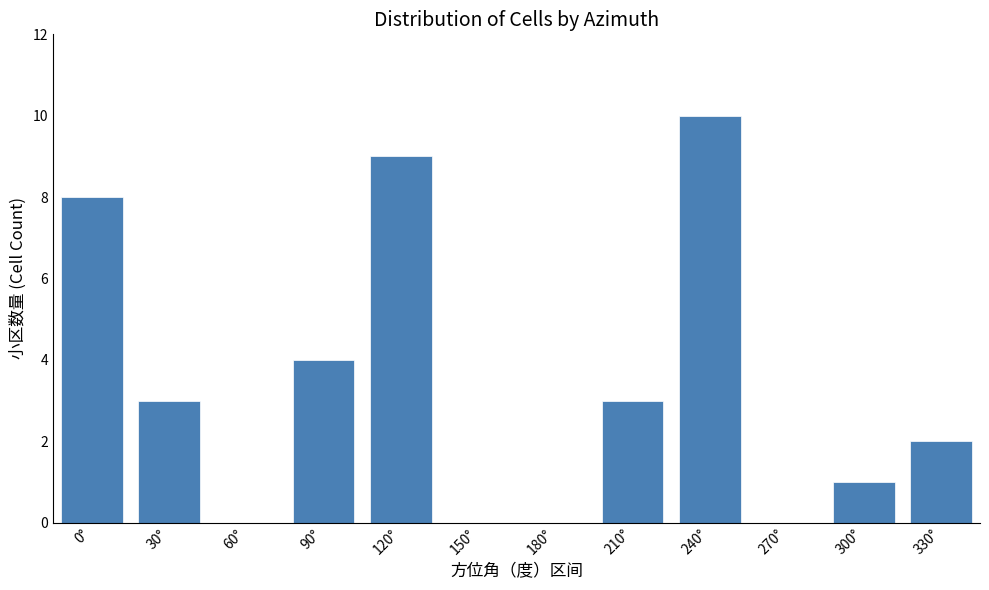

What is the sum of all values?

40